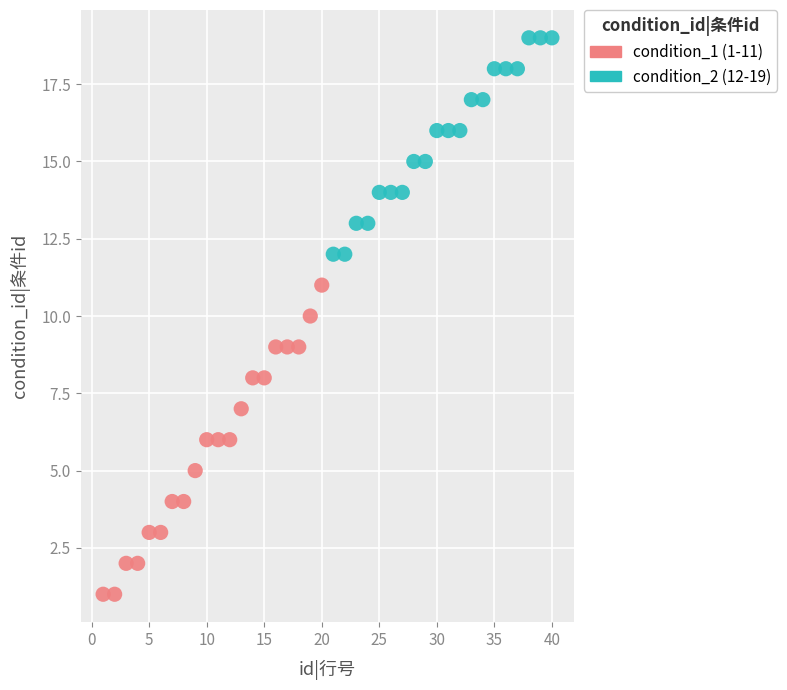

Which series reaches the minimum Y coordinate?

condition_1 (1-11)